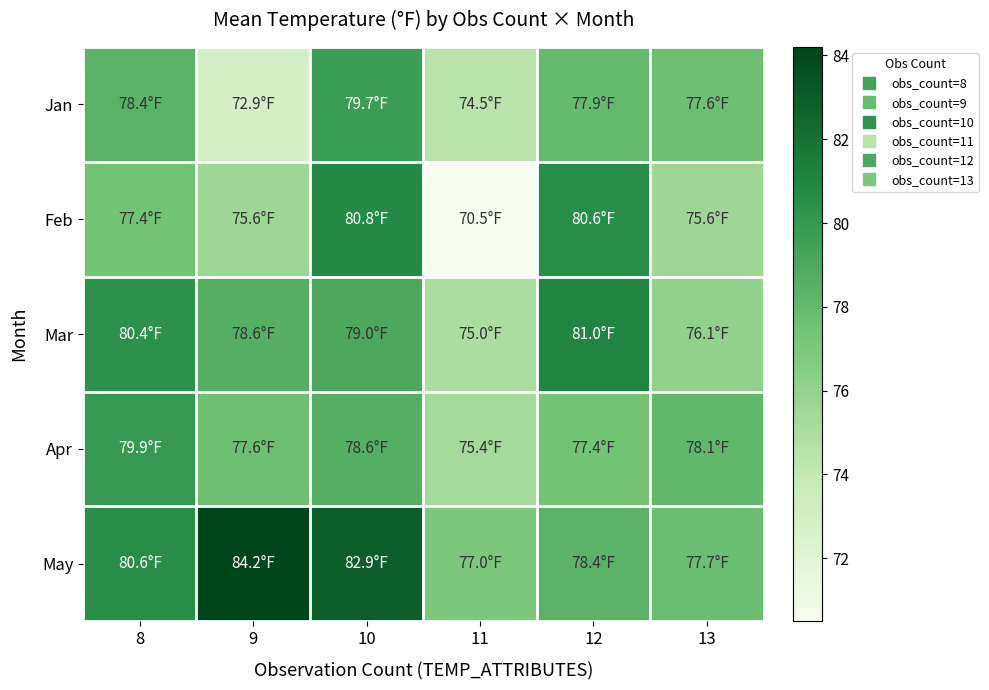

What is the spread (max minus min) of values at 8?

3.2